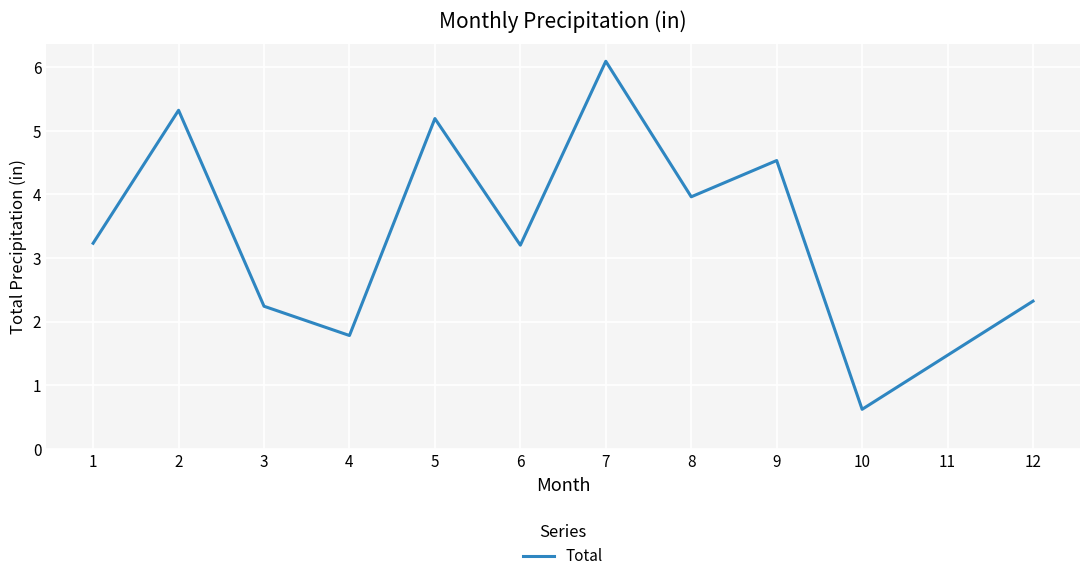

Which label corresponds to the largest value in the chart?

7